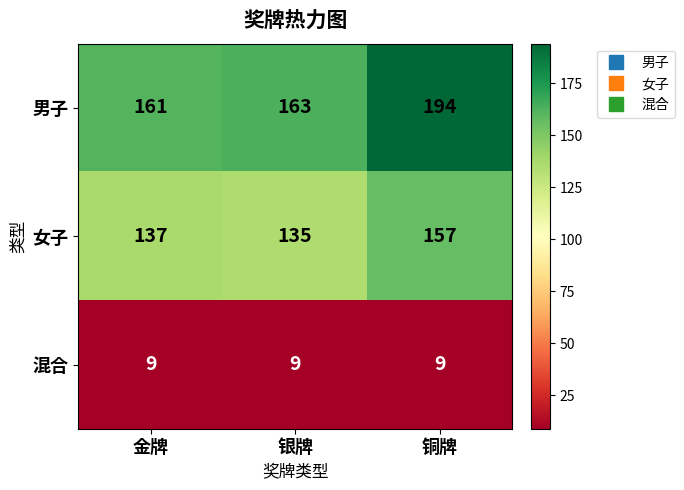

Is it true that 男子 equals 163 at 银牌?

True